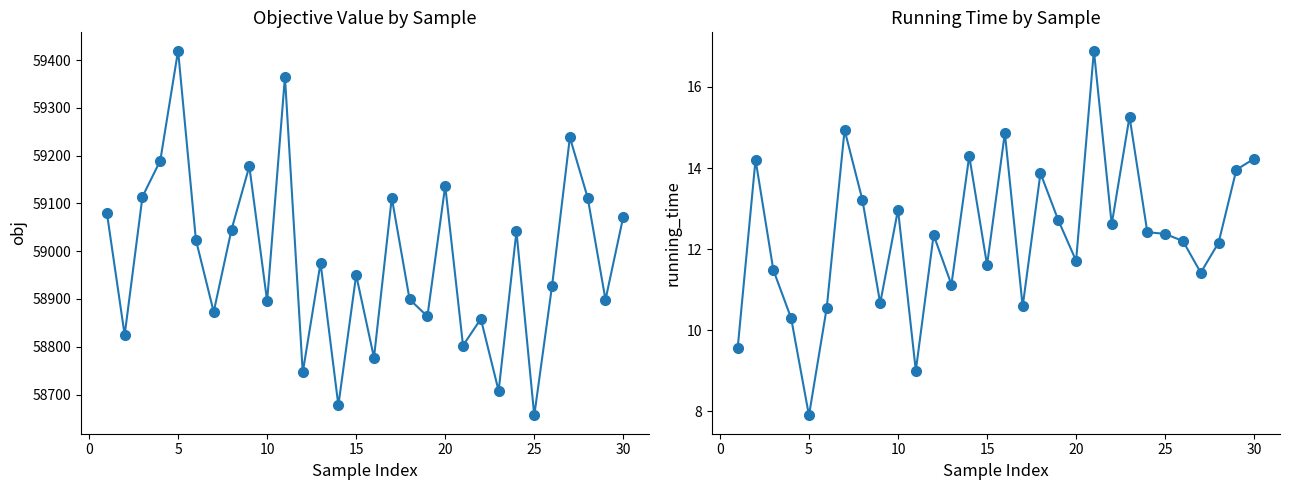

What is the difference between the maximum and second lowest values in the obj series?

742.7